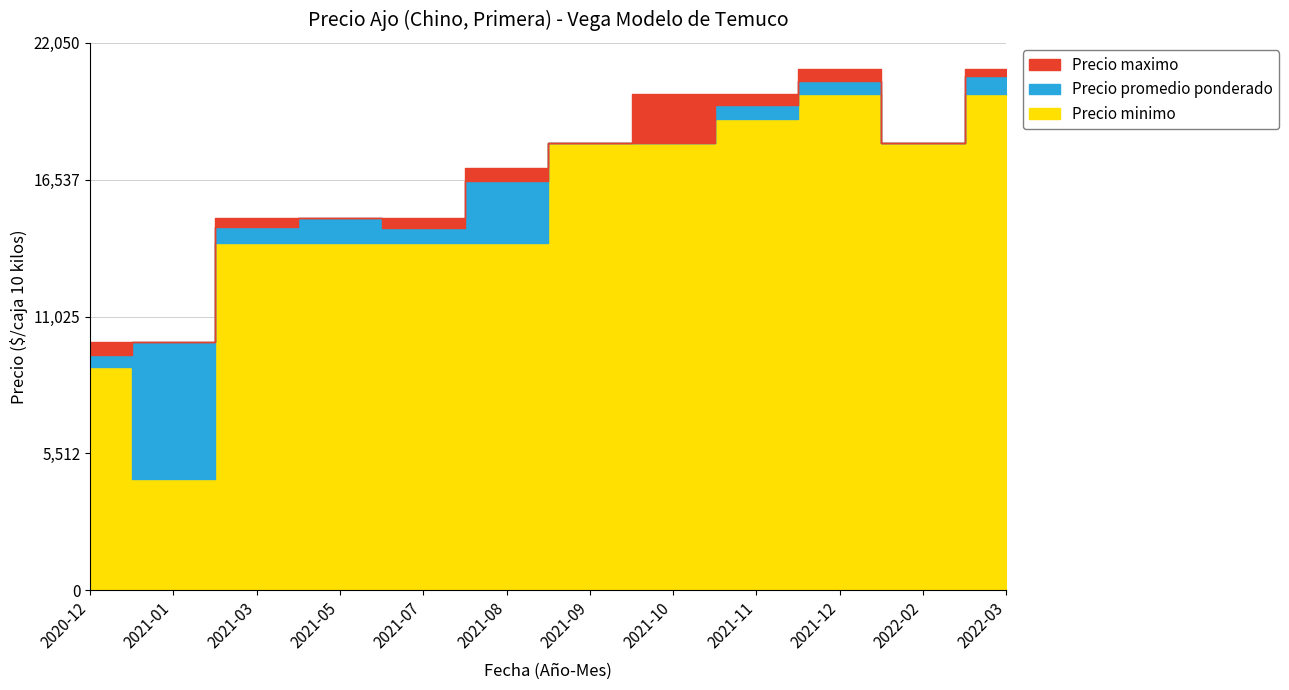

Where does the Precio promedio ponderado series first go above 18000?

2021-11